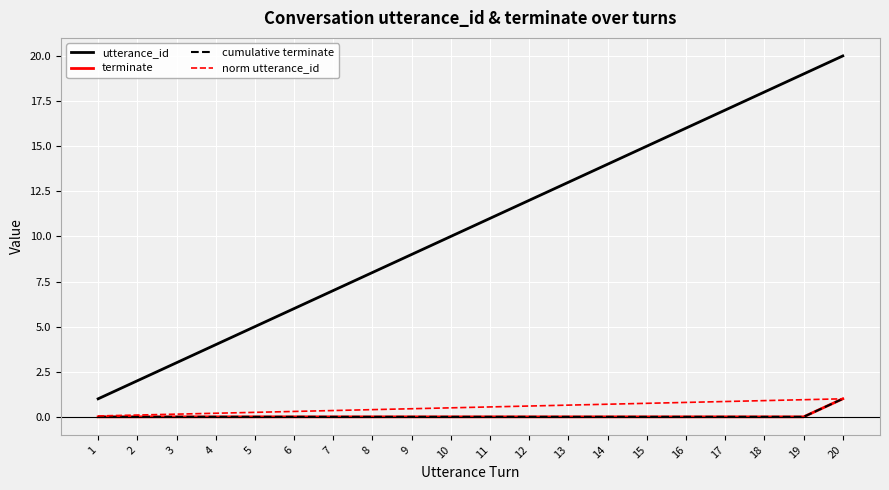

What is the sum of all norm utterance_id values?

10.5